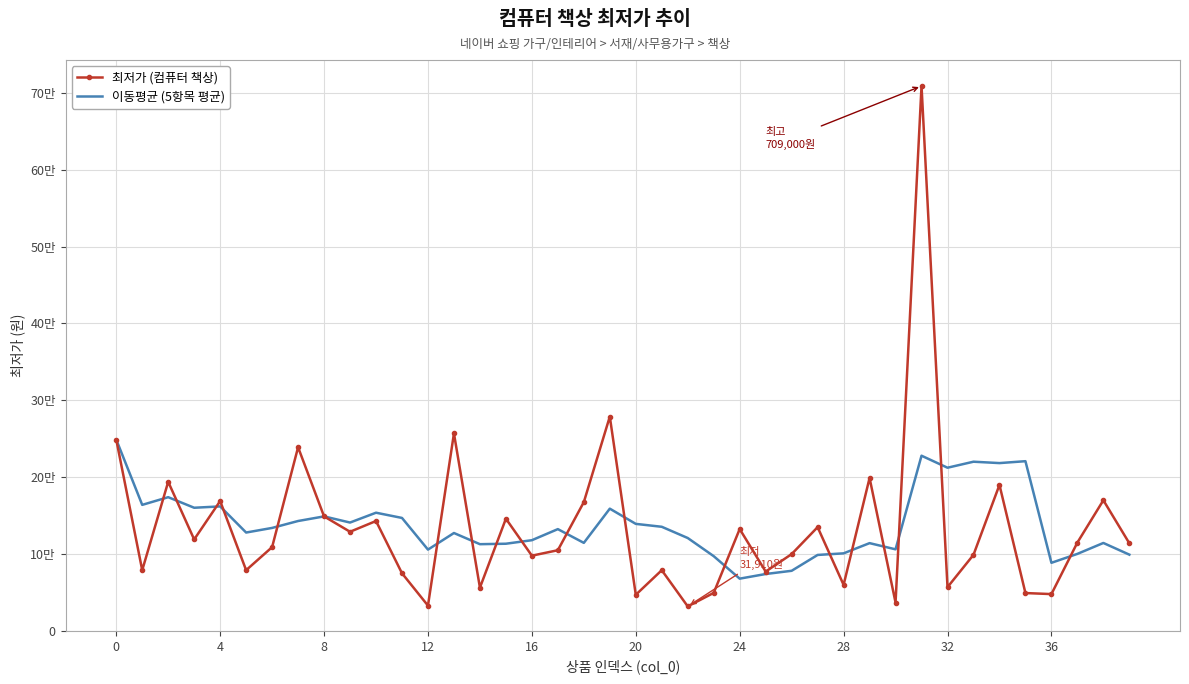

List the series in order of their peak value, lowest first.

이동평균 (5항목 평균), 최저가 (컴퓨터 책상)